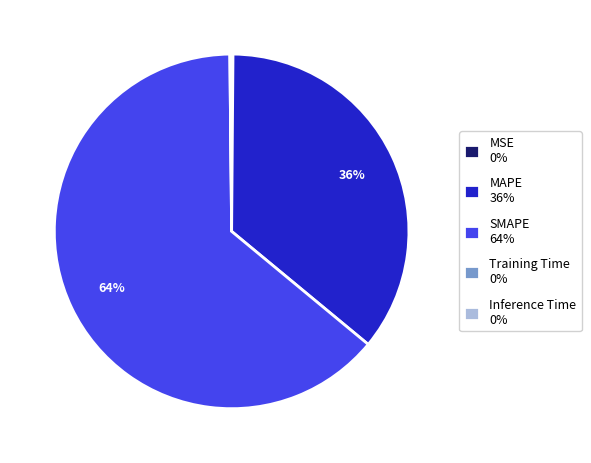

To the nearest percent, what is the difference between the largest and smallest slice percentages?

64%